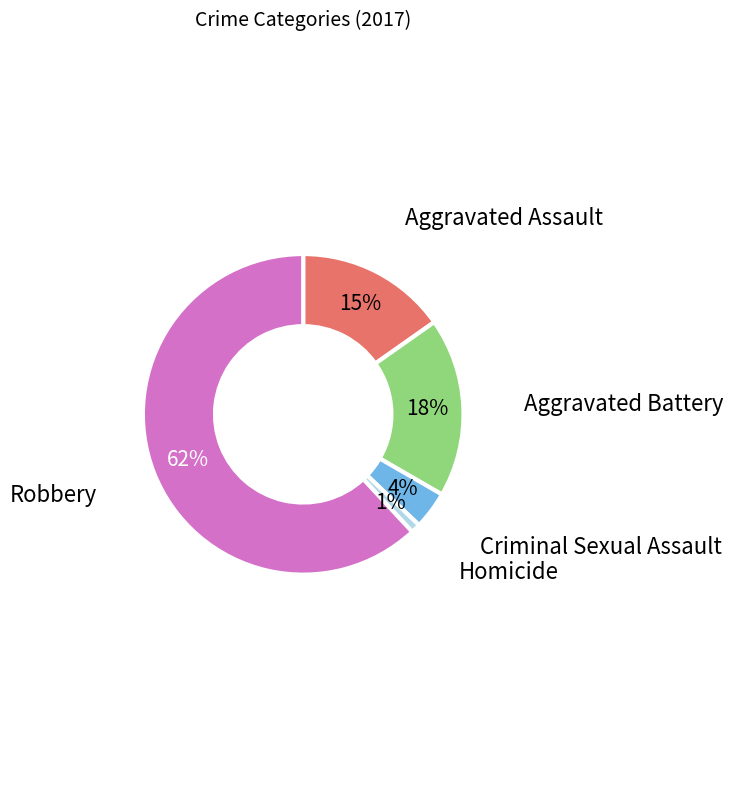

To the nearest percent, what portion does Robbery represent?

62%